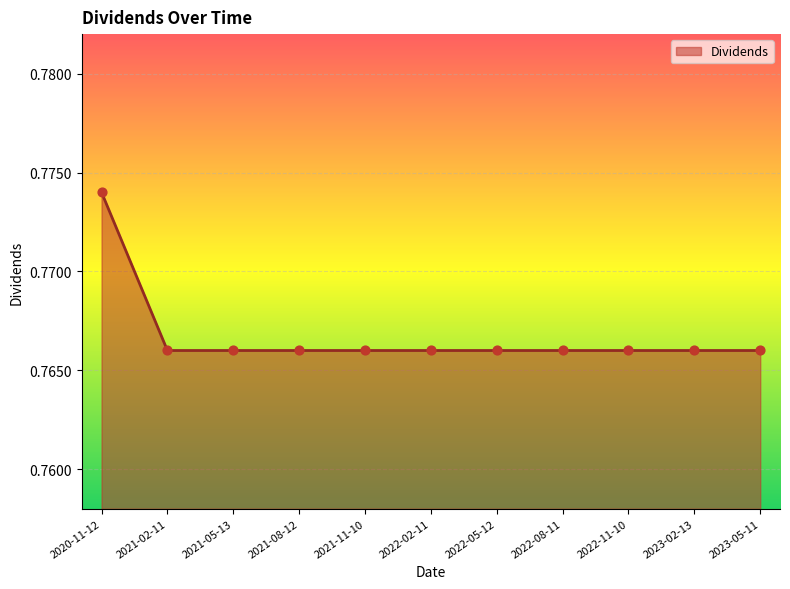

Which has a higher value, 2021-08-12 or 2020-11-12?

2020-11-12